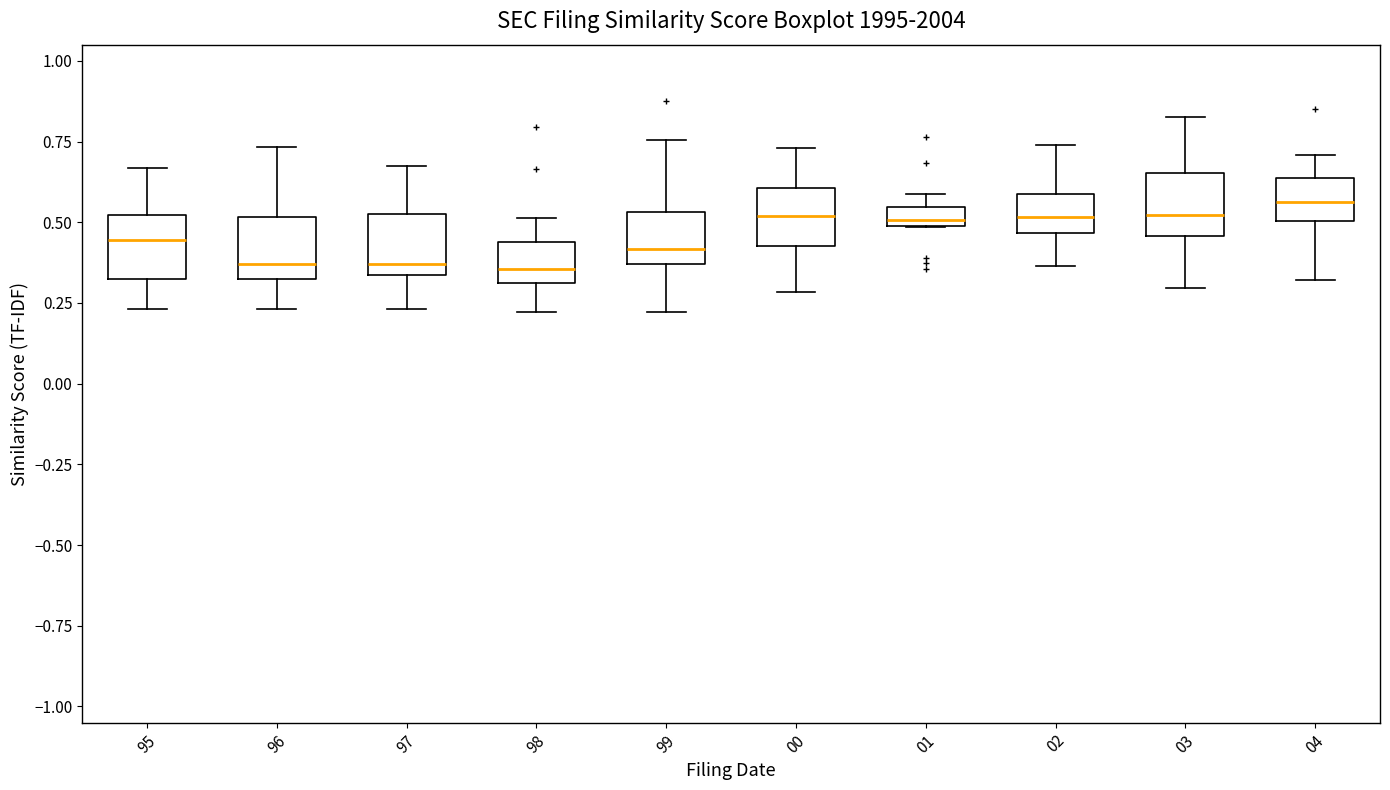

Where does the median line of the box at x = 96 sit on the y-axis? The values are not printed on the chart, so give them approximately, as read against the axis.

0.35